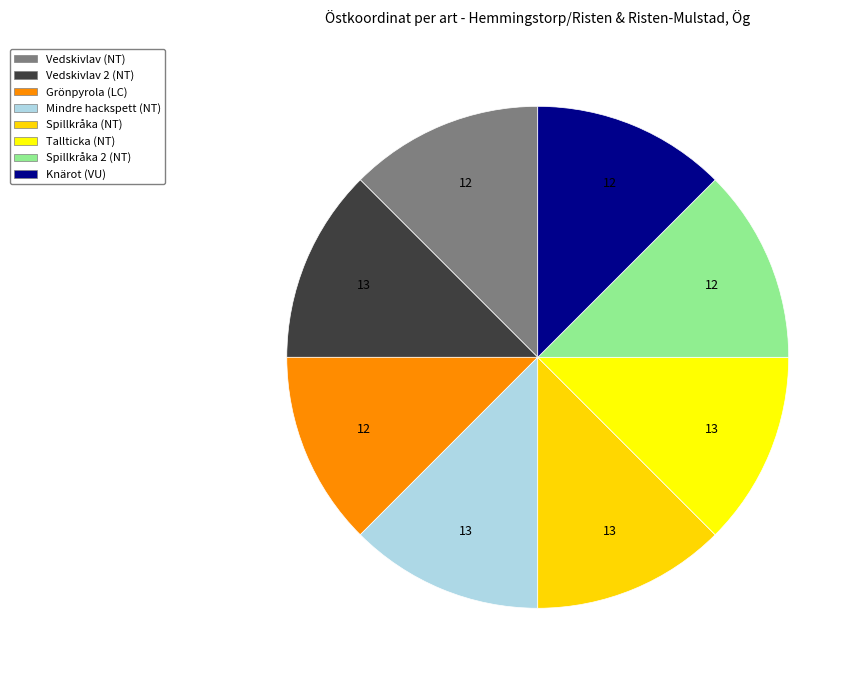

How many segments does this pie chart have?

8